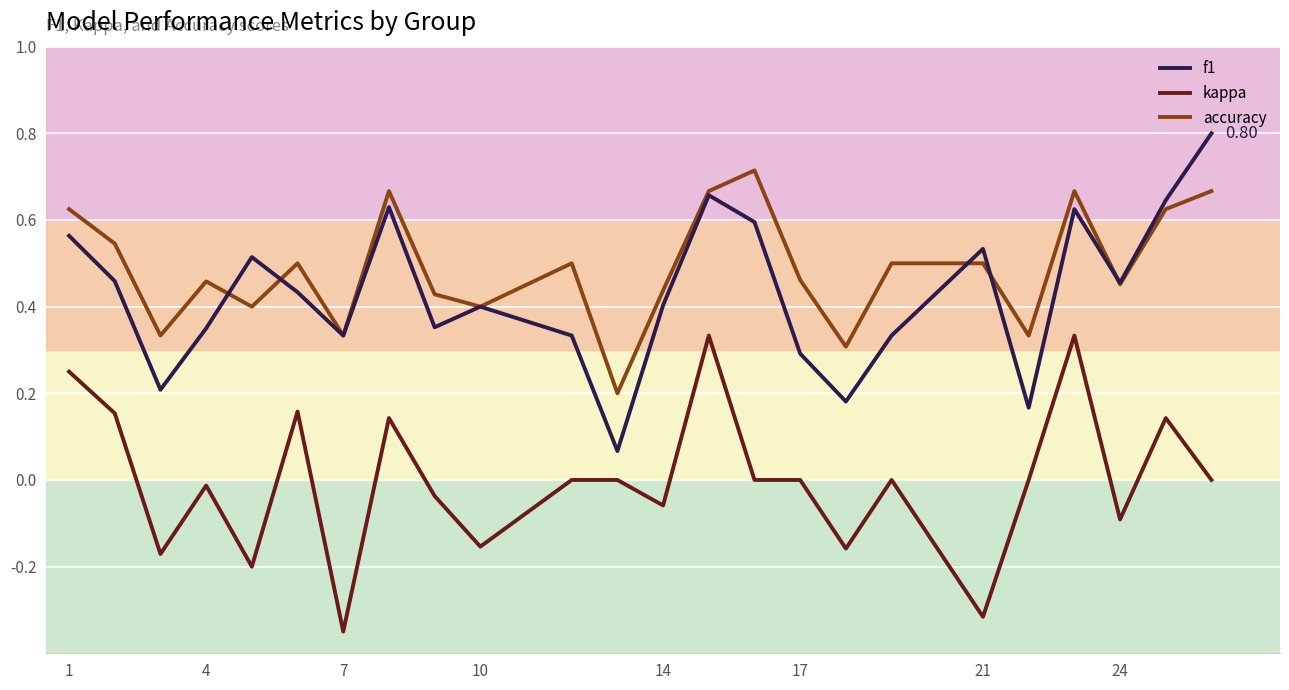

Which series has the largest range (max minus min)?

f1